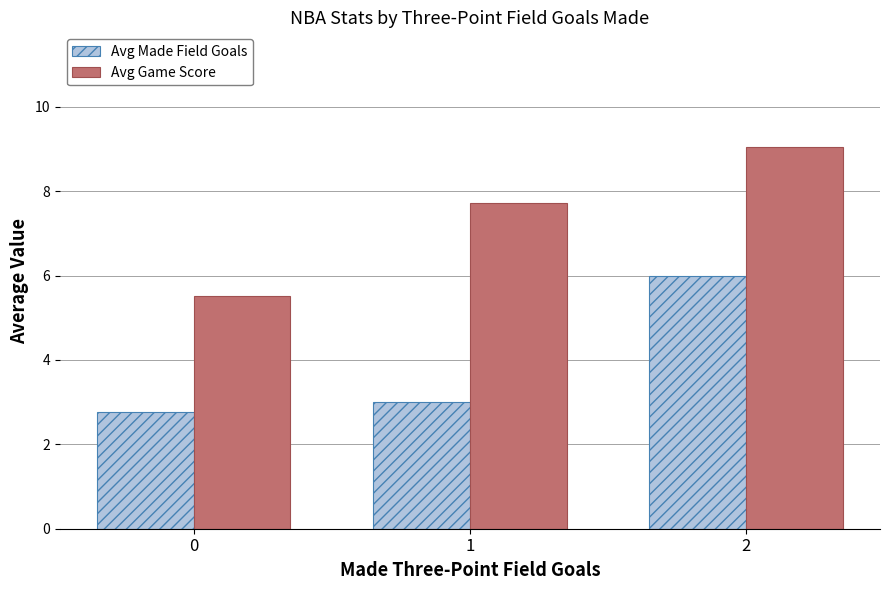

Which series has the largest range (max minus min)?

Avg Game Score